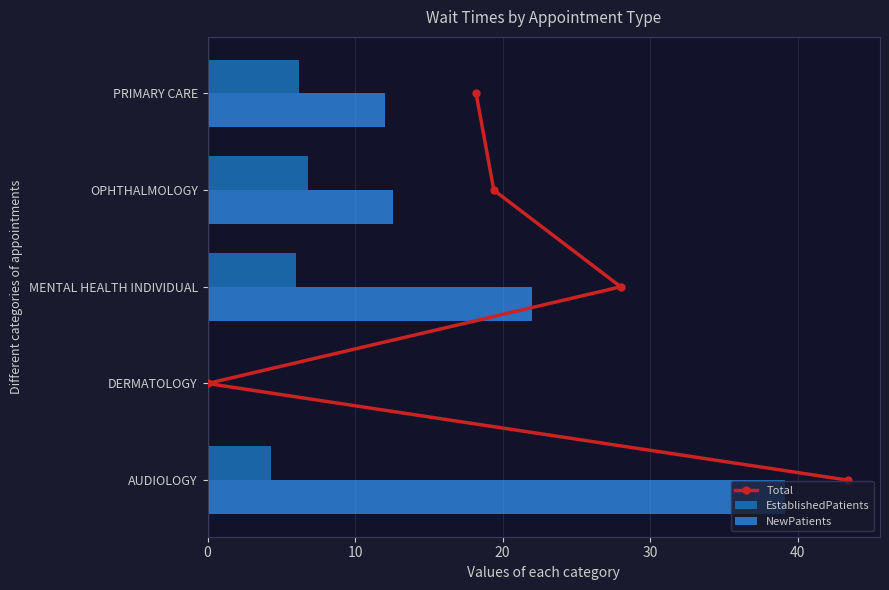

At which label is NewPatients closest to 19?

MENTAL HEALTH INDIVIDUAL